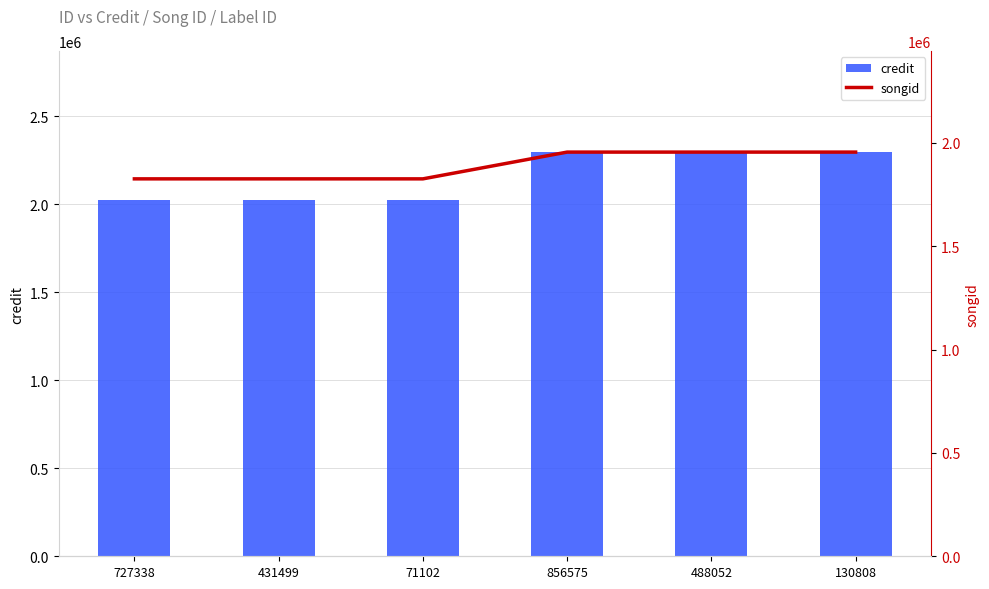

What position from the right is 71102?

4